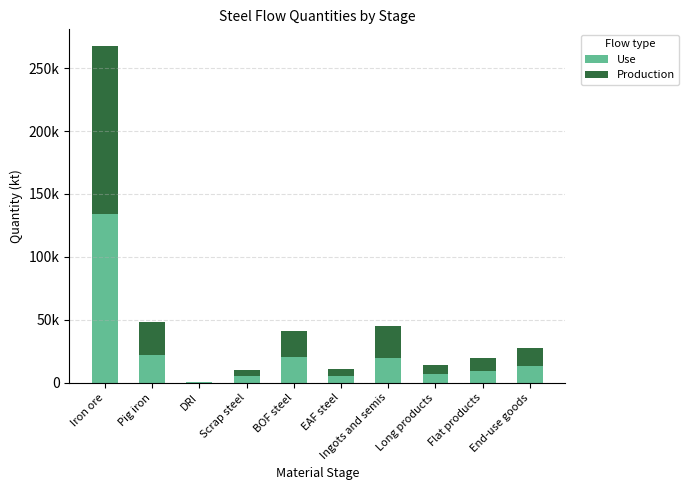

What is the difference between the maximum and second lowest values in the Production series?

128705.2